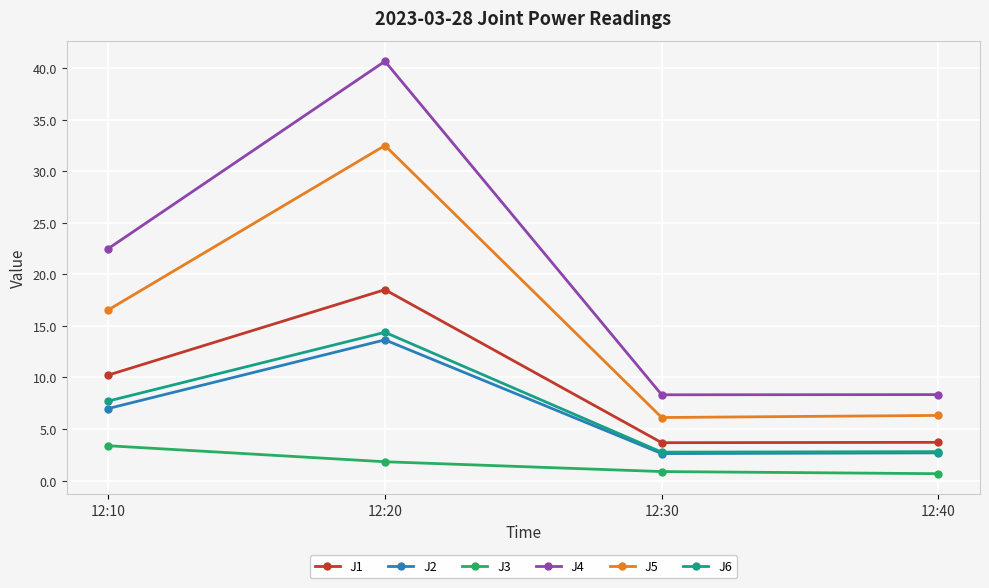

Is the value of J5 at 12:20 greater than the value of J6 at 12:30?

Yes